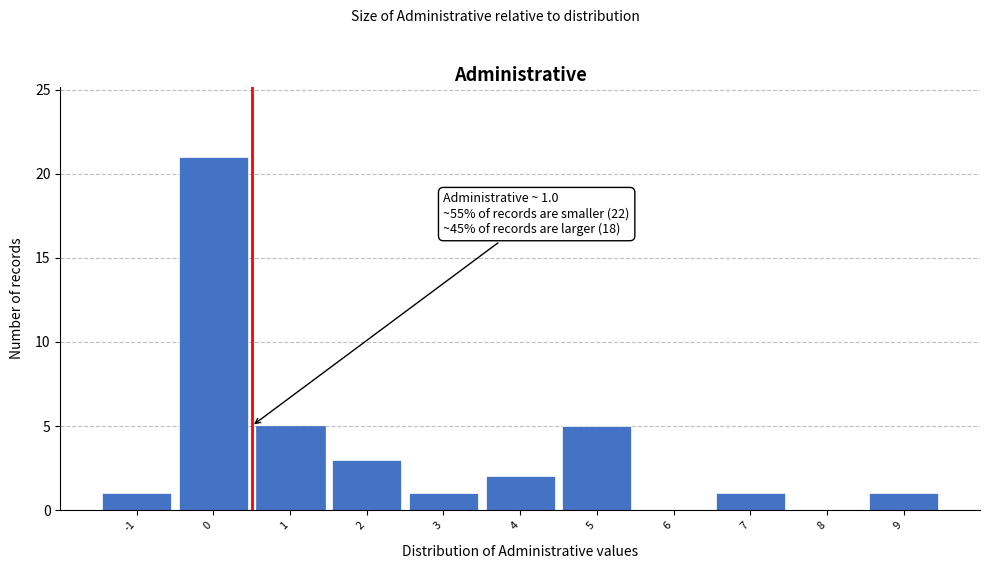

Reading left to right, what are all the values shown in this chart?

-1=1	0=21	1=5	2=3	3=1	4=2	5=5	6=0	7=1	8=0	9=1